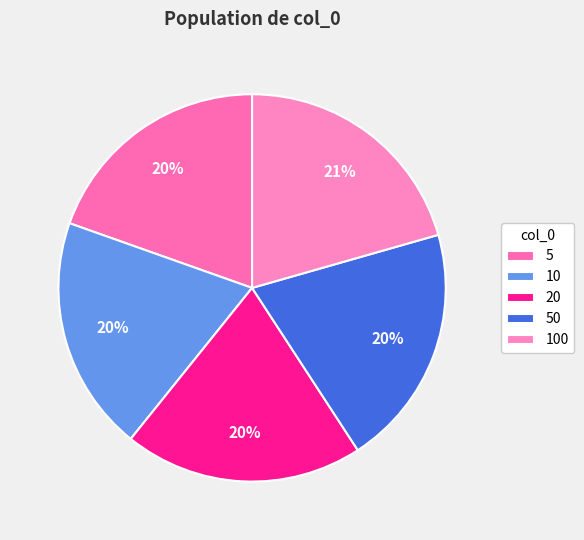

To the nearest percent, what is the average slice percentage?

20%